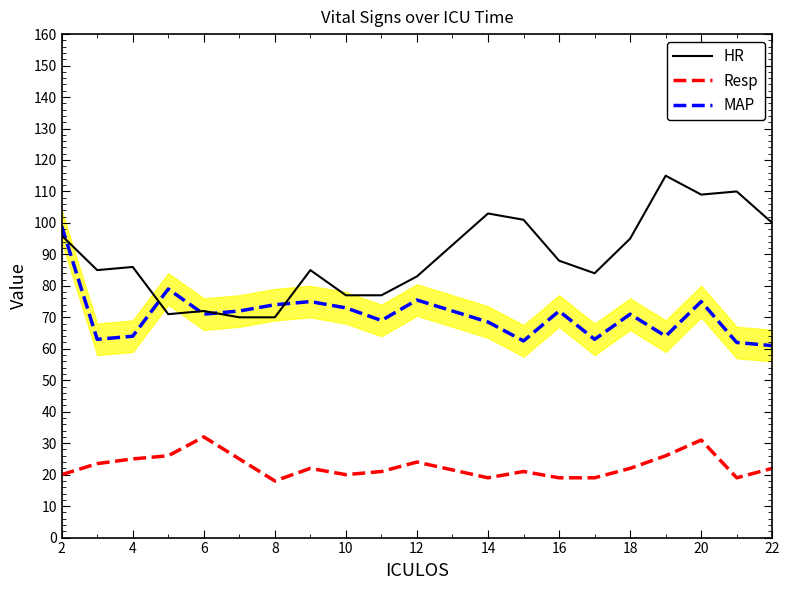

Rank the series by their average value, from highest to lowest.

HR, MAP, Resp